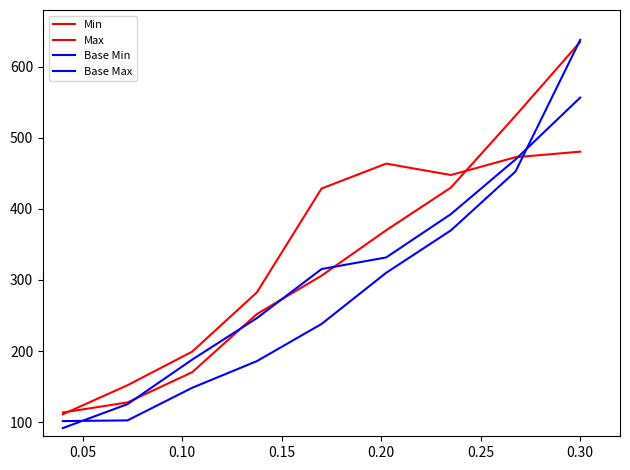

How many values in the Max series are below 428?

4